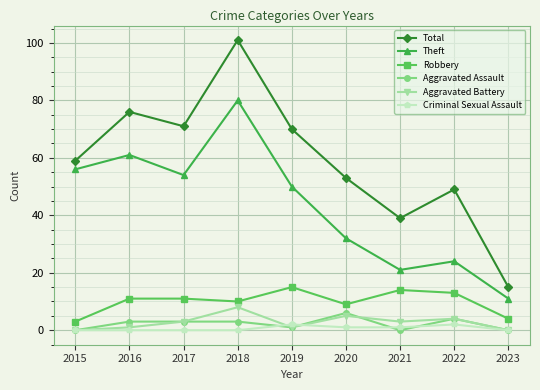

Which series has the widest spread of values?

Total